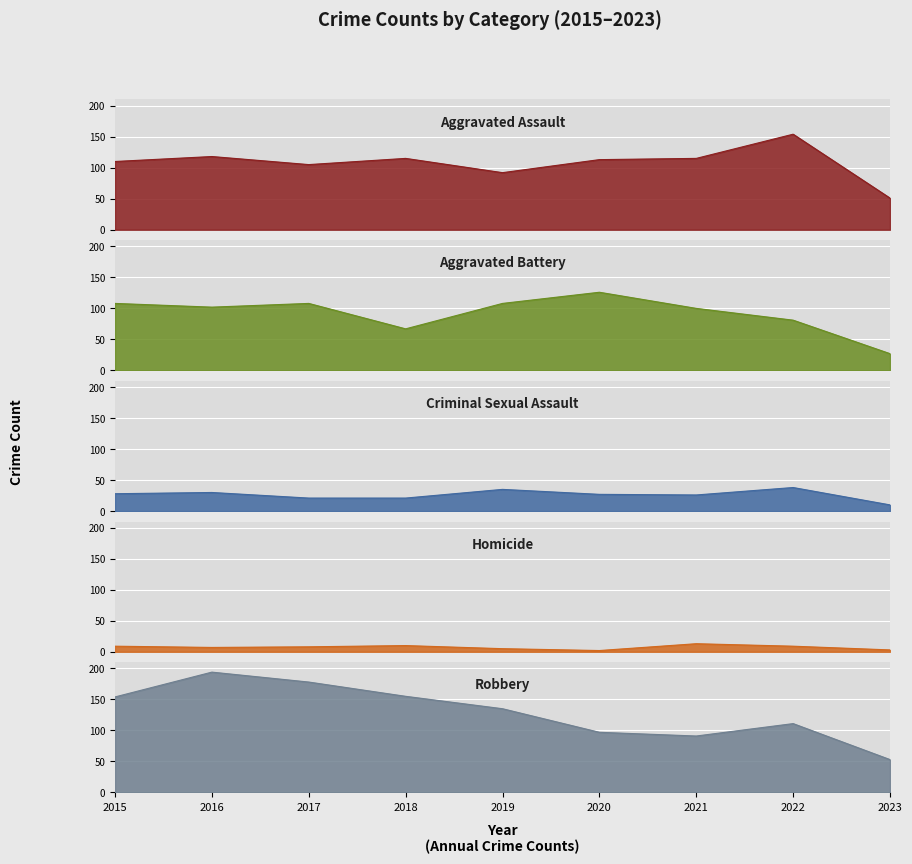

Read the Aggravated Assault value at 2021, to the nearest 5.

115